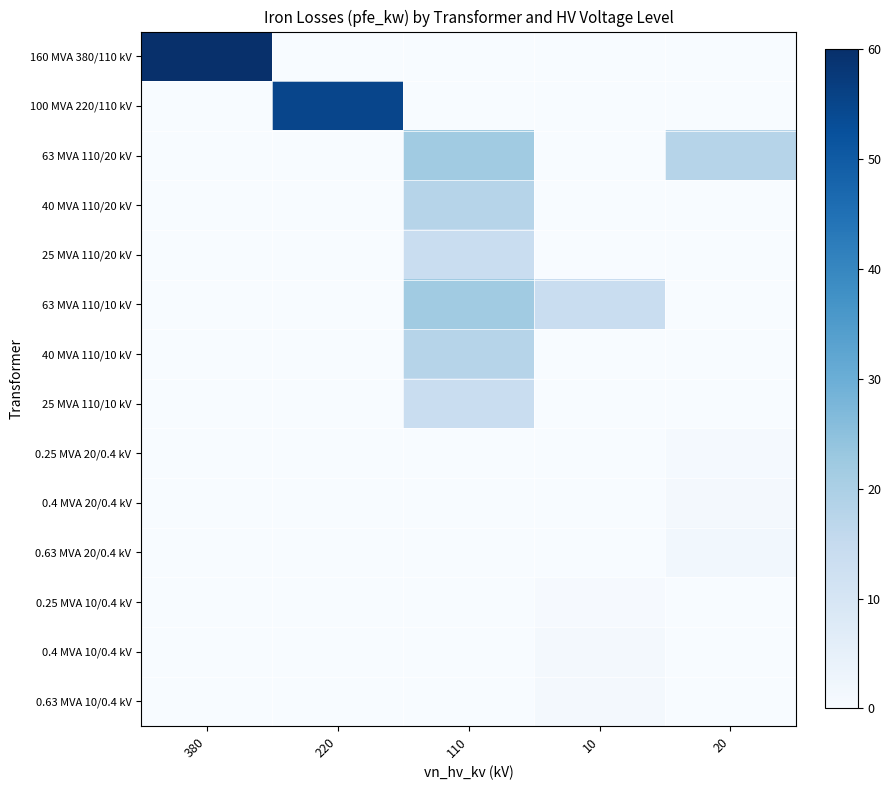

How many categories are shown in the chart?

5